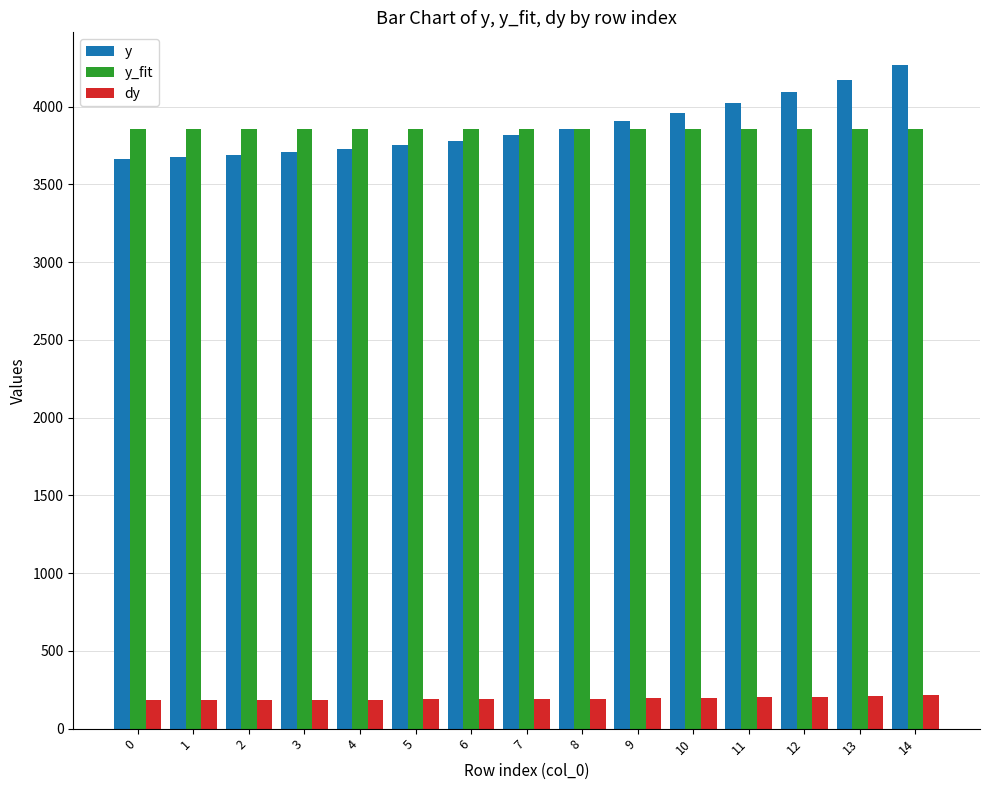

List the series in order of their peak value, lowest first.

dy, y_fit, y